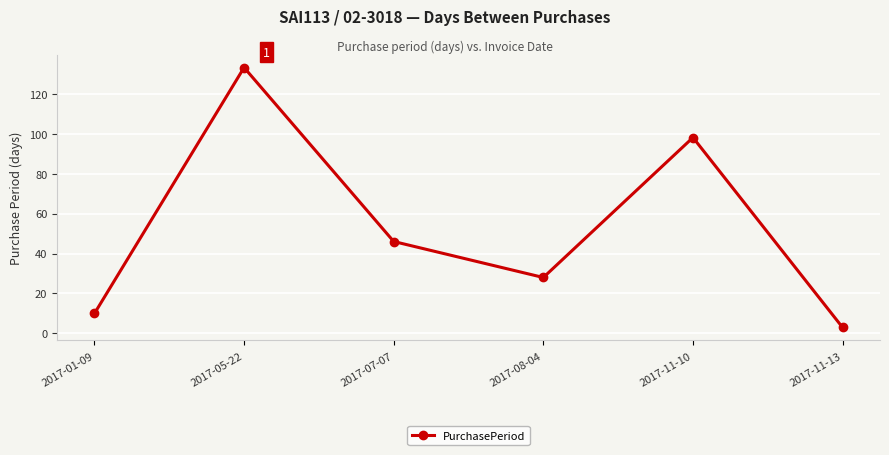

Is it true that the value at 2017-05-22 is 50?

False